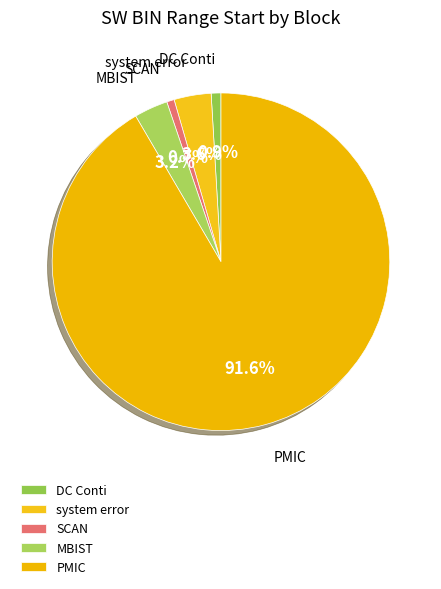

Between system error and SCAN, which is larger?

system error